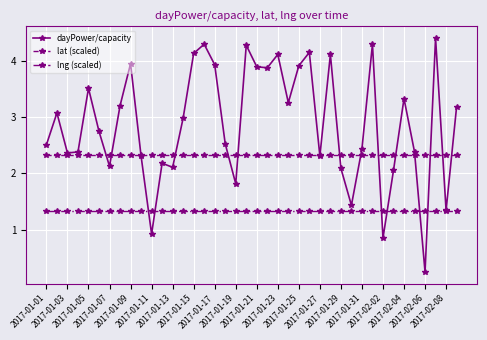

Count the number of categories in the chart.

40